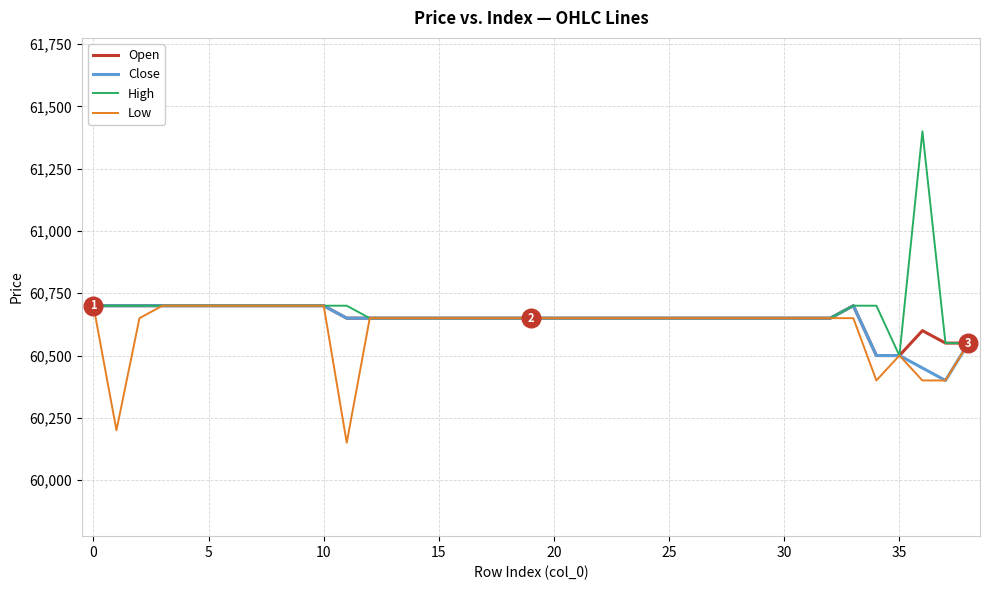

Which series has the largest range (max minus min)?

High